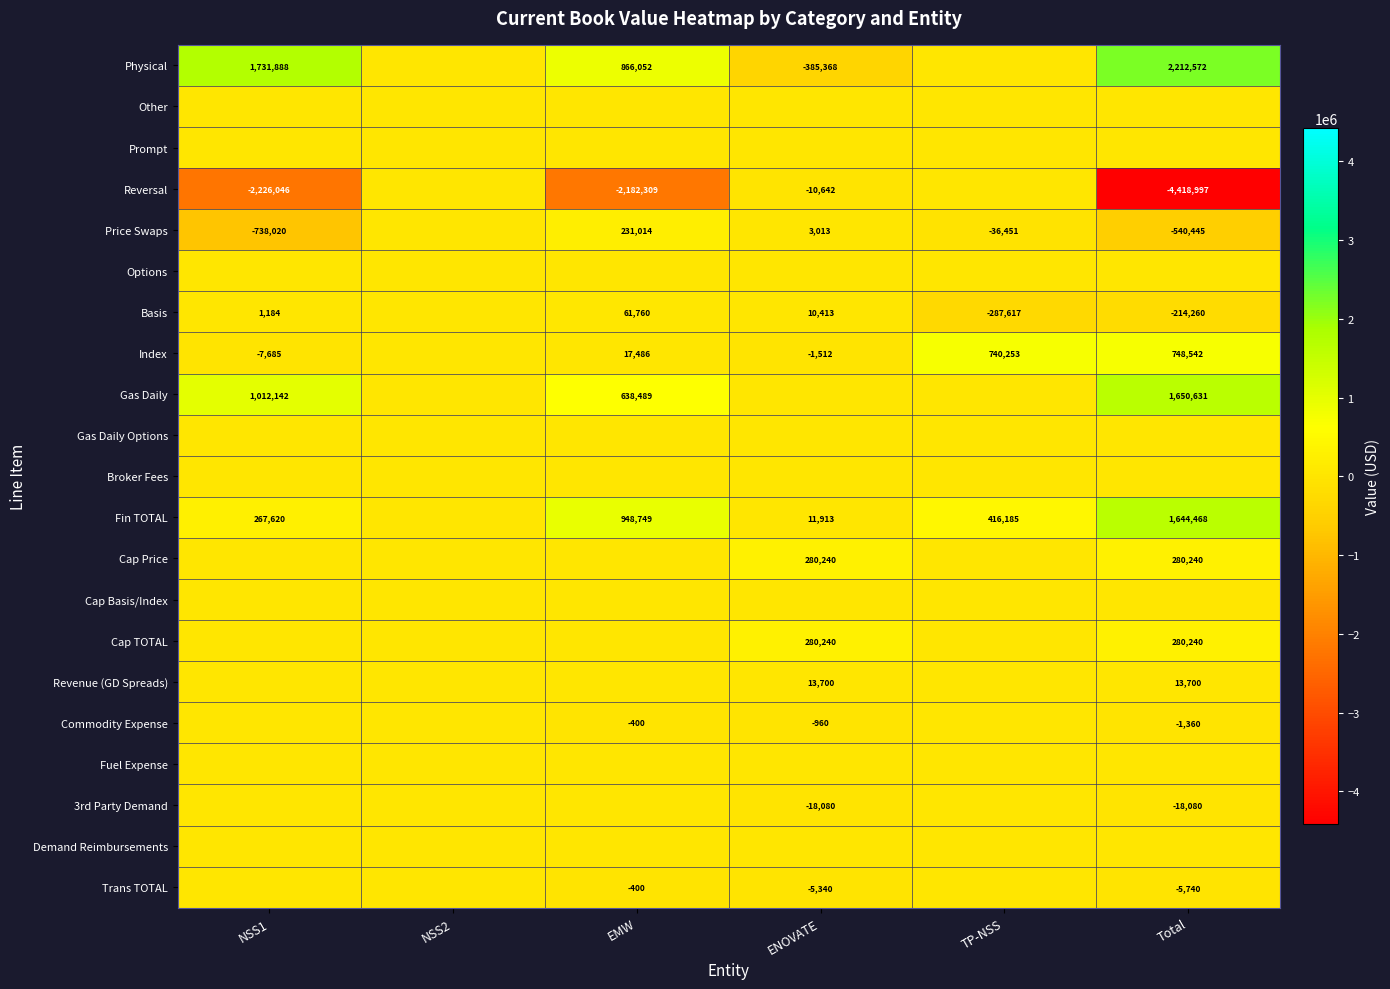

Is it true that Revenue (GD Spreads) equals 13700 at ENOVATE?

True